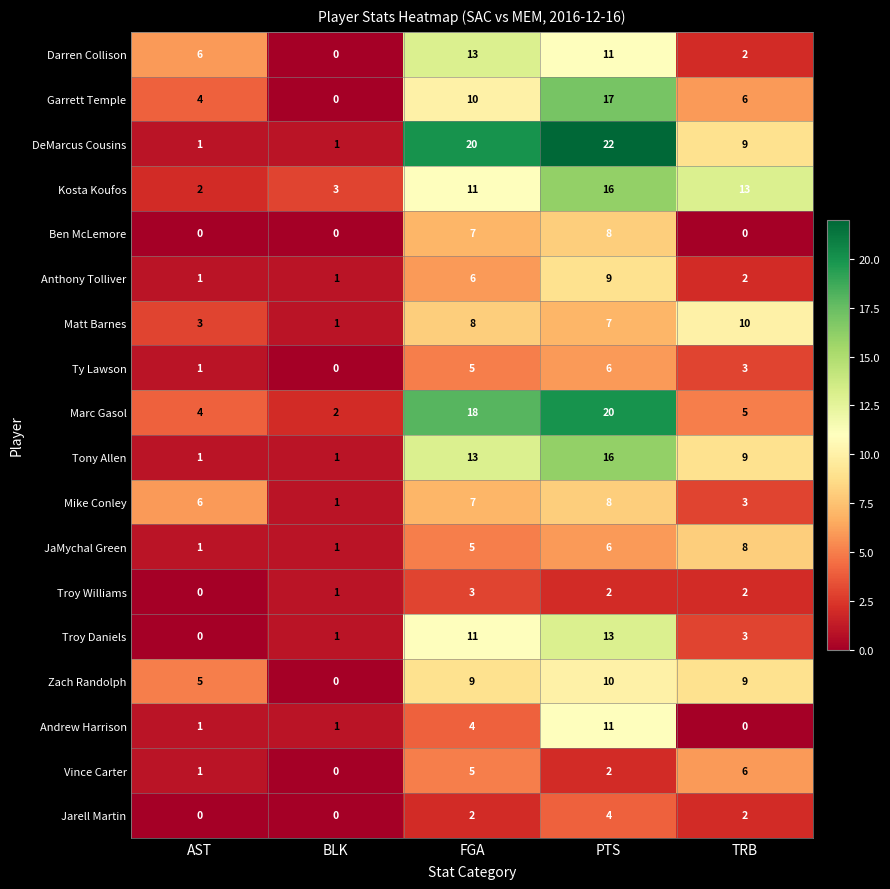

What is the sum of all Andrew Harrison values?

17